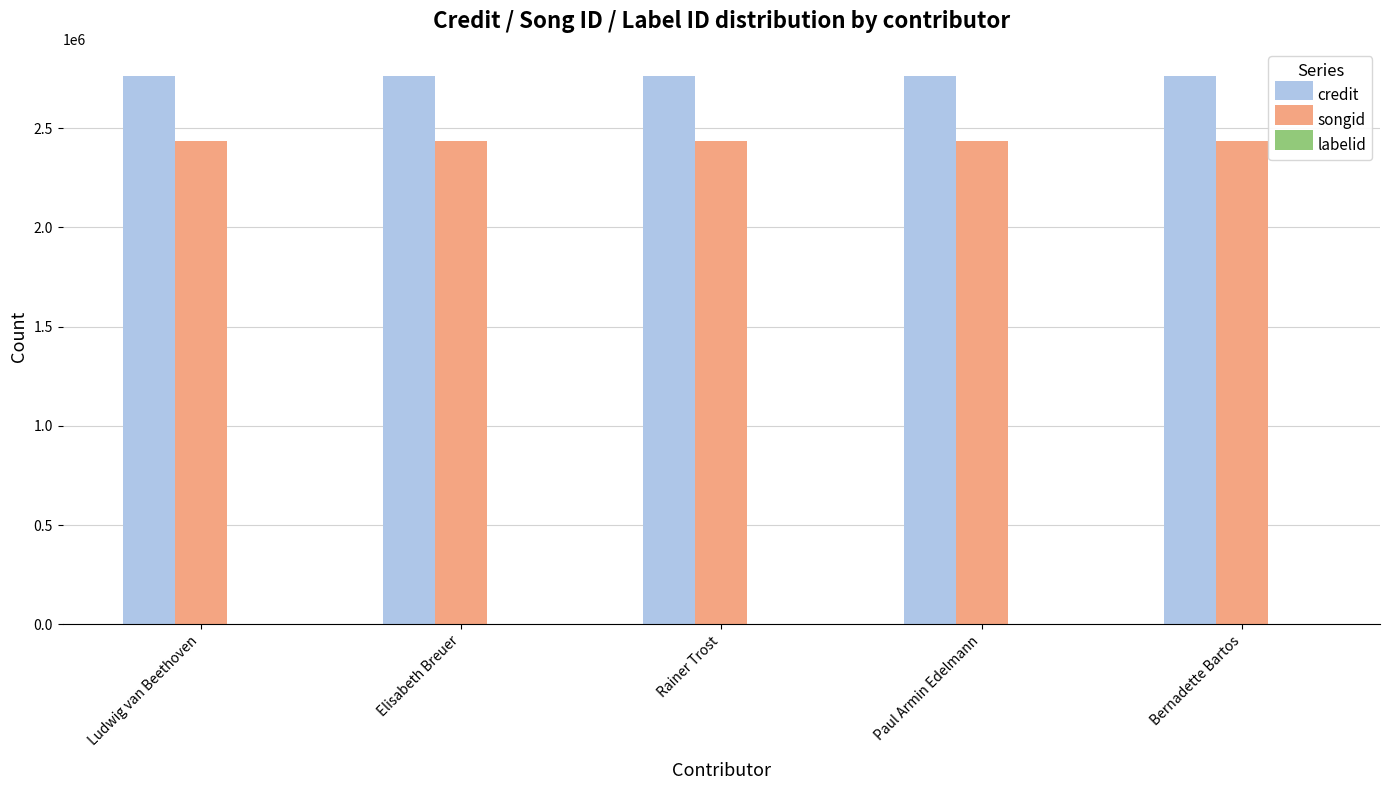

What is the maximum value for credit?

2761503